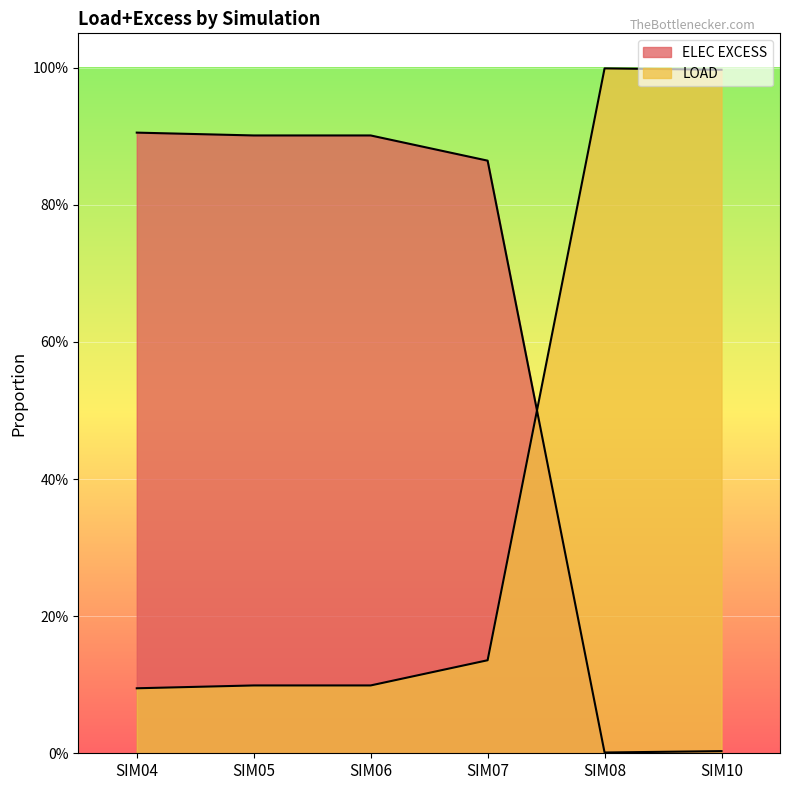

Reading left to right, list all the values displayed in this chart.

ELEC EXCESS: 0.9	0.9	0.9	0.9	0.0	0.0
LOAD: 0.1	0.1	0.1	0.1	1.0	1.0